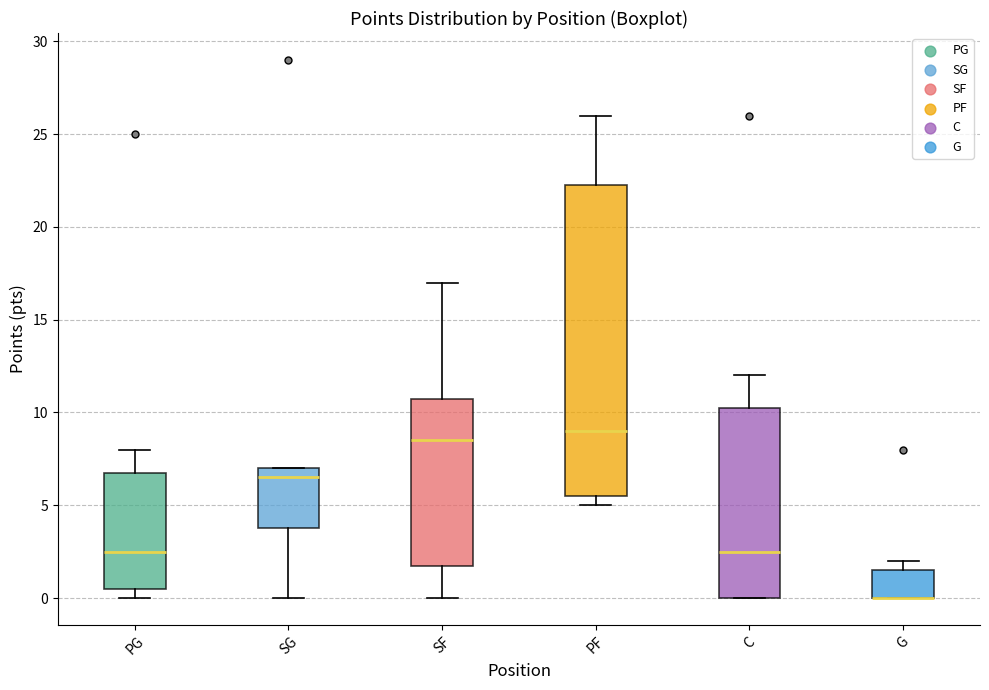

Where is the lower edge of the box for G on the y-axis? The values are not printed on the chart, so give them approximately, as read against the axis.

0.0